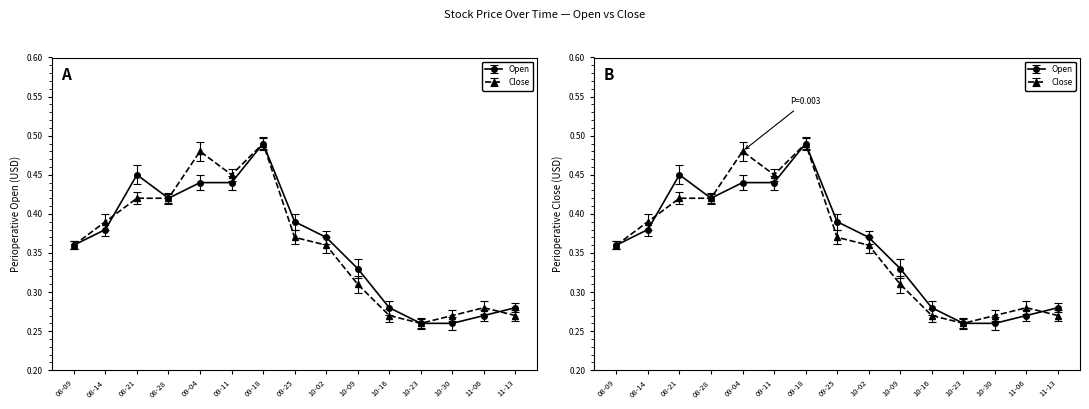

Between 08-09 and 11-13, which series saw the biggest shift?

Close